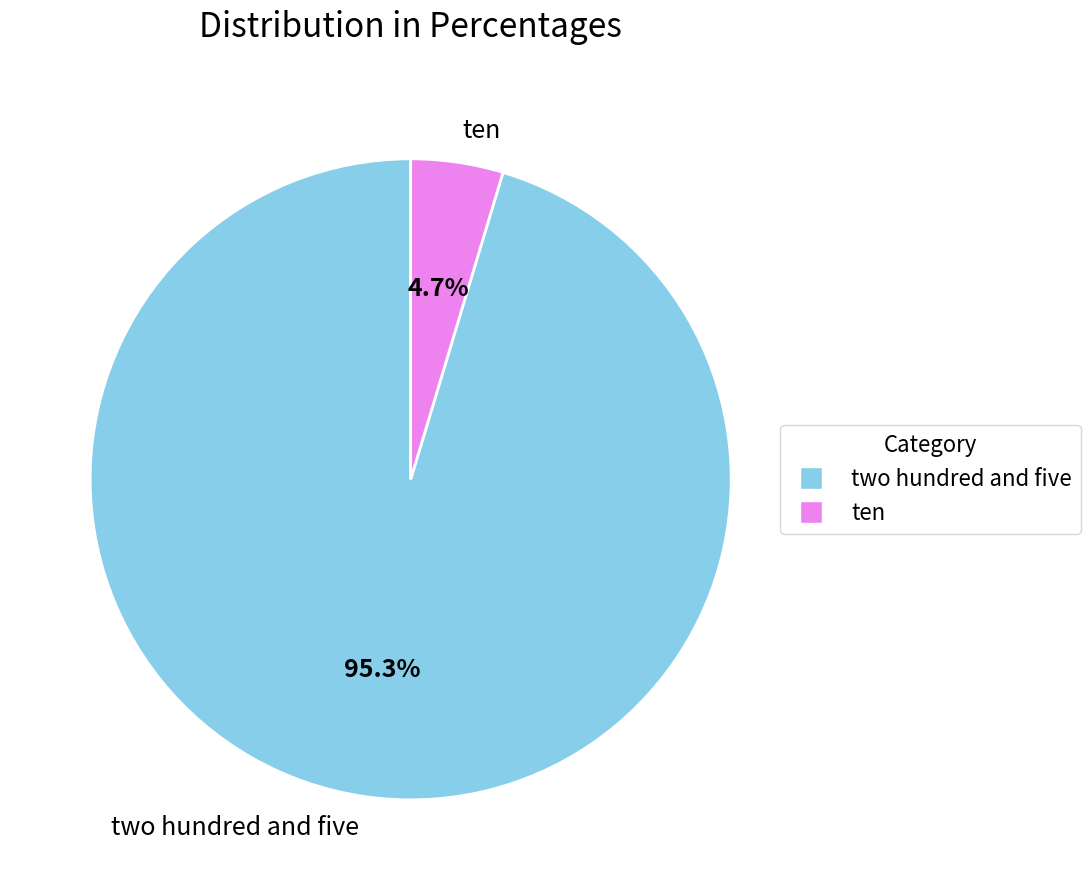

Which has a higher value, ten or two hundred and five?

two hundred and five